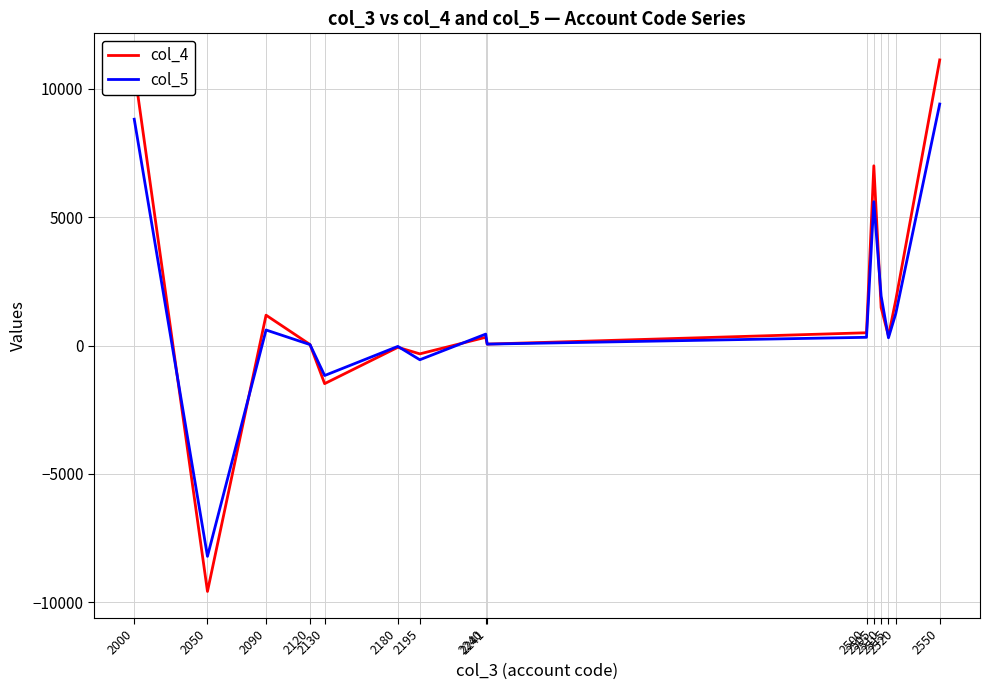

Which series has the widest spread of values?

col_4